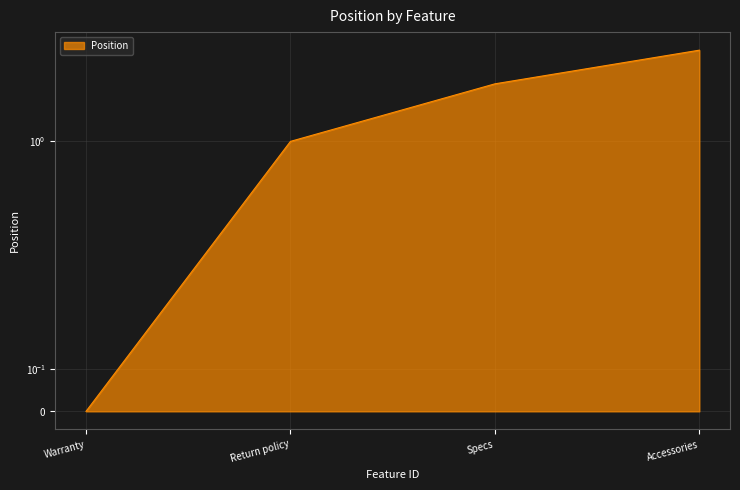

Is it true that the value at Accessories is 4?

False